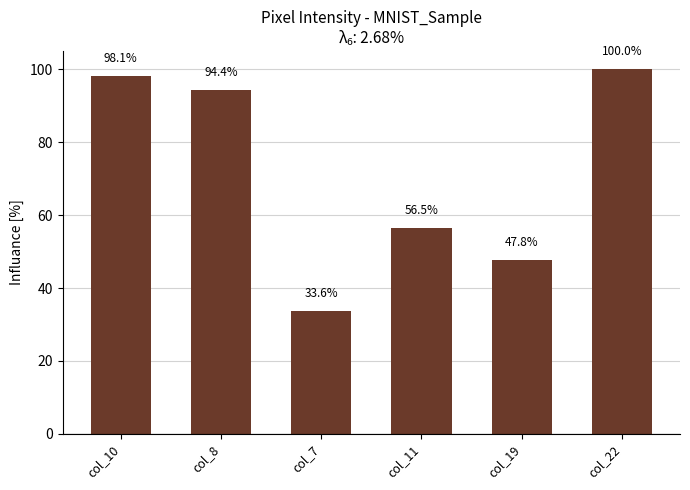

The chart shows a value of 24.1 at col_10. True or false?

False